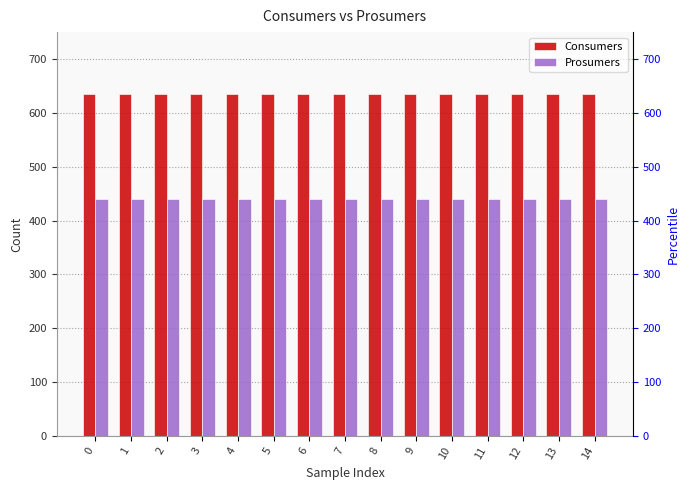

What is the value of the Prosumers bar at the 9th from the left?

440